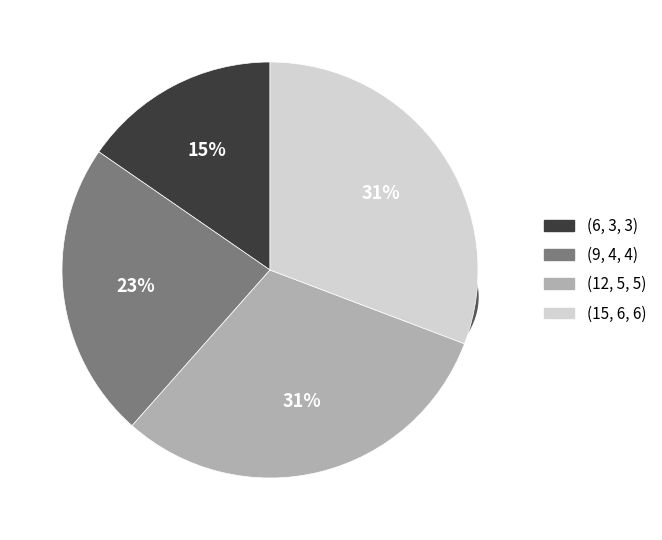

Does (9, 4, 4) represent more than half of the total?

No